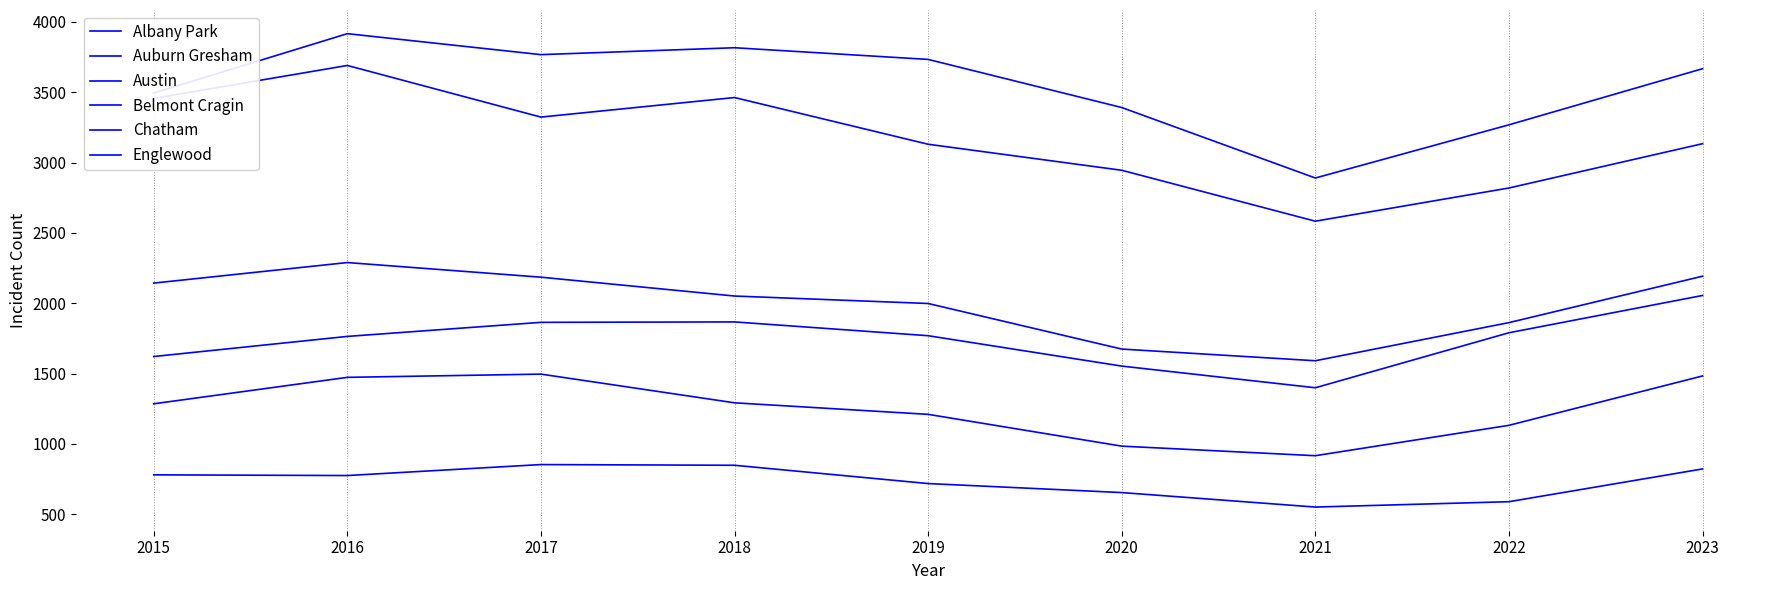

Reading left to right, transcribe all the data shown in this chart.

Albany Park: 2015=780	2016=775	2017=853	2018=848	2019=718	2020=654	2021=551	2022=589	2023=822
Auburn Gresham: 2015=2143	2016=2289	2017=2185	2018=2051	2019=1998	2020=1674	2021=1591	2022=1862	2023=2192
Austin: 2015=3494	2016=3916	2017=3767	2018=3816	2019=3733	2020=3391	2021=2890	2022=3268	2023=3667
Belmont Cragin: 2015=1285	2016=1473	2017=1496	2018=1292	2019=1210	2020=984	2021=916	2022=1132	2023=1483
Chatham: 2015=1621	2016=1764	2017=1864	2018=1867	2019=1769	2020=1553	2021=1399	2022=1790	2023=2055
Englewood: 2015=3456	2016=3690	2017=3323	2018=3462	2019=3130	2020=2945	2021=2583	2022=2819	2023=3134